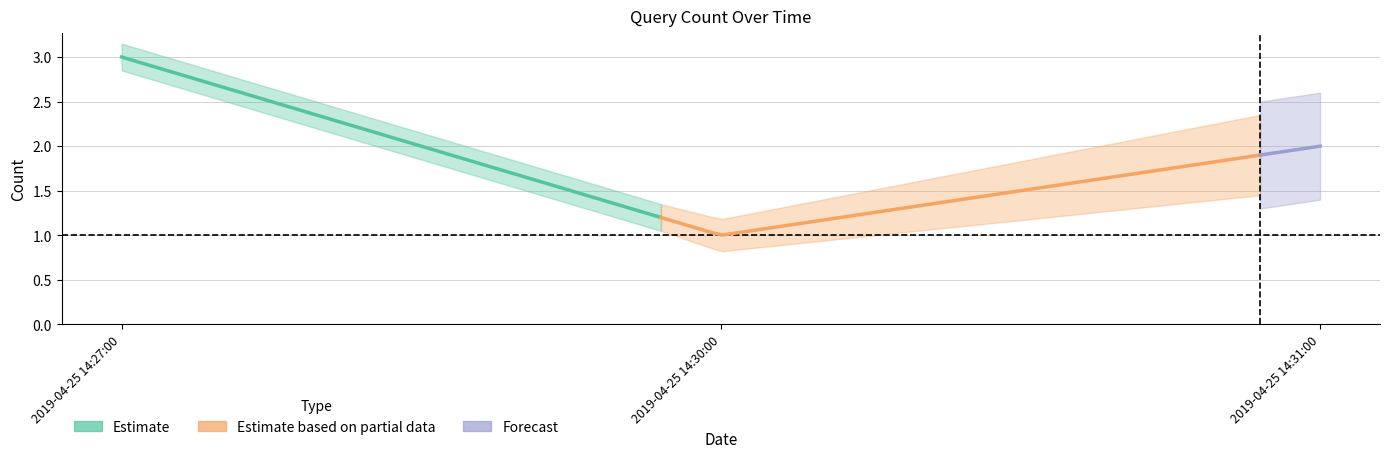

Is it true that the value at 2019-04-25 14:27:00 is 4?

False